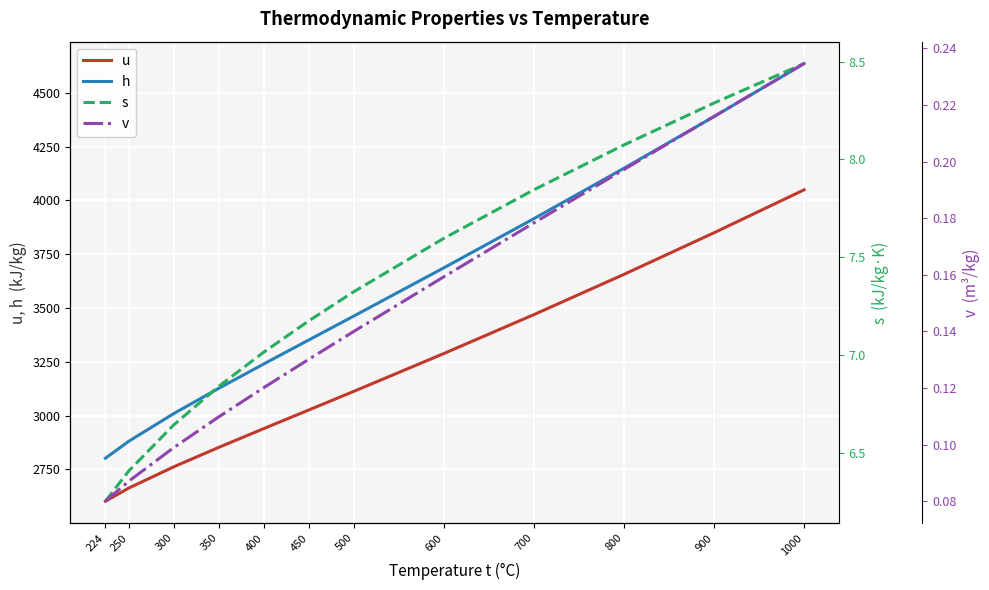

At which label does h reach its minimum?

224